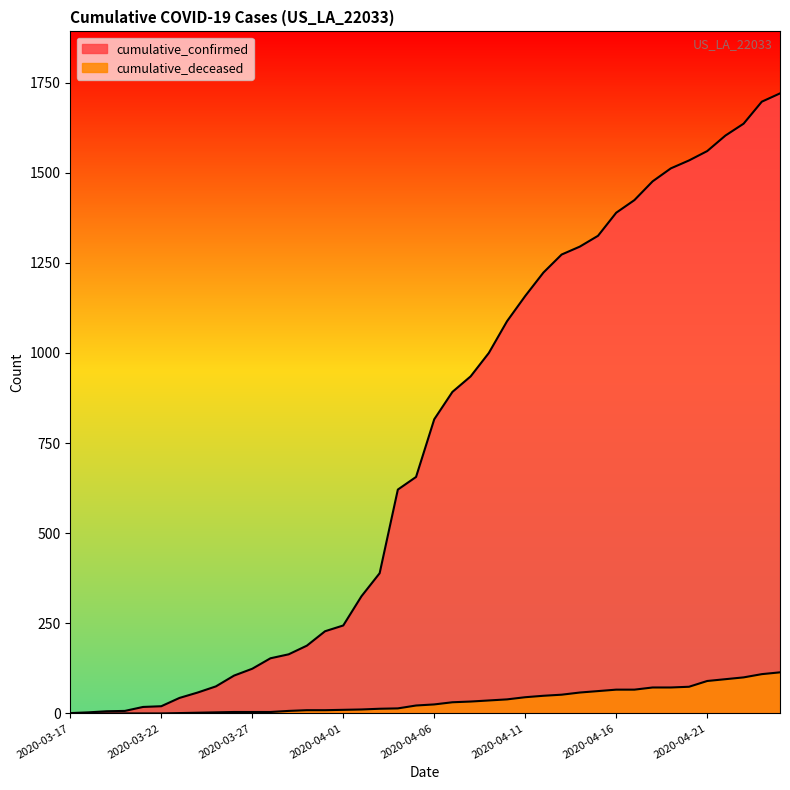

Reading left to right, list all the values displayed in this chart.

cumulative_confirmed: 2020-03-17=1	2020-03-18=3	2020-03-19=6	2020-03-20=7	2020-03-21=18	2020-03-22=20	2020-03-23=43	2020-03-24=58	2020-03-25=75	2020-03-26=105	2020-03-27=124	2020-03-28=153	2020-03-29=164	2020-03-30=188	2020-03-31=228	2020-04-01=244	2020-04-02=325	2020-04-03=389	2020-04-04=621	2020-04-05=656	2020-04-06=816	2020-04-07=892	2020-04-08=935	2020-04-09=1000	2020-04-10=1088	2020-04-11=1158	2020-04-12=1223	2020-04-13=1273	2020-04-14=1295	2020-04-15=1325	2020-04-16=1389	2020-04-17=1424	2020-04-18=1476	2020-04-19=1512	2020-04-20=1534	2020-04-21=1560	2020-04-22=1603	2020-04-23=1636	2020-04-24=1697	2020-04-25=1720
cumulative_deceased: 2020-03-17=0	2020-03-18=0	2020-03-19=0	2020-03-20=0	2020-03-21=0	2020-03-22=0	2020-03-23=1	2020-03-24=2	2020-03-25=3	2020-03-26=4	2020-03-27=4	2020-03-28=4	2020-03-29=7	2020-03-30=9	2020-03-31=9	2020-04-01=10	2020-04-02=11	2020-04-03=13	2020-04-04=14	2020-04-05=22	2020-04-06=25	2020-04-07=31	2020-04-08=33	2020-04-09=36	2020-04-10=39	2020-04-11=45	2020-04-12=49	2020-04-13=52	2020-04-14=58	2020-04-15=62	2020-04-16=66	2020-04-17=66	2020-04-18=72	2020-04-19=72	2020-04-20=74	2020-04-21=90	2020-04-22=95	2020-04-23=100	2020-04-24=109	2020-04-25=114